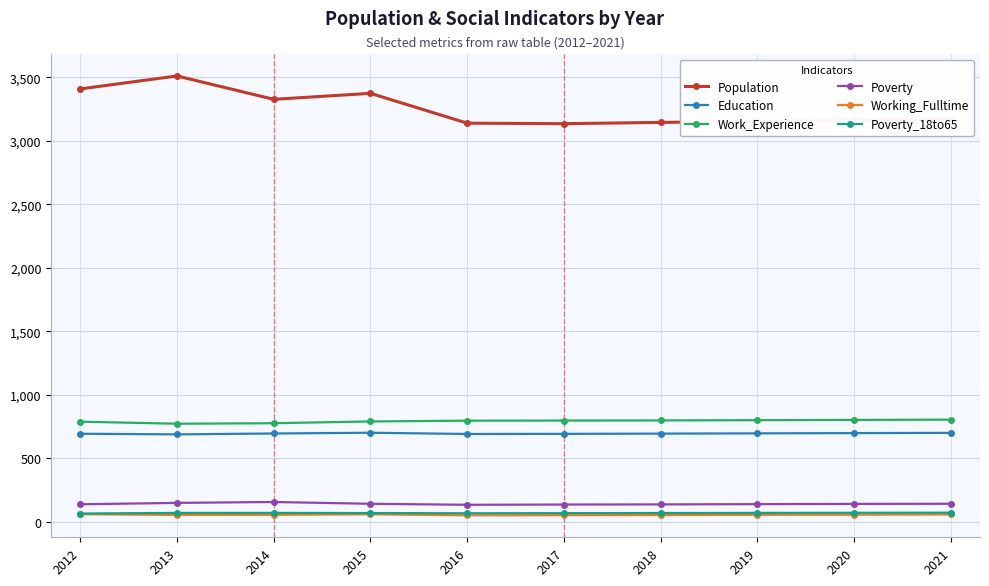

Which series has the largest total across all categories?

Population